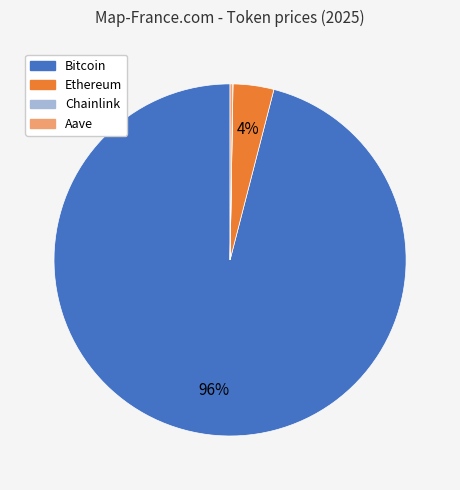

To the nearest percent, what is the average slice percentage?

25%